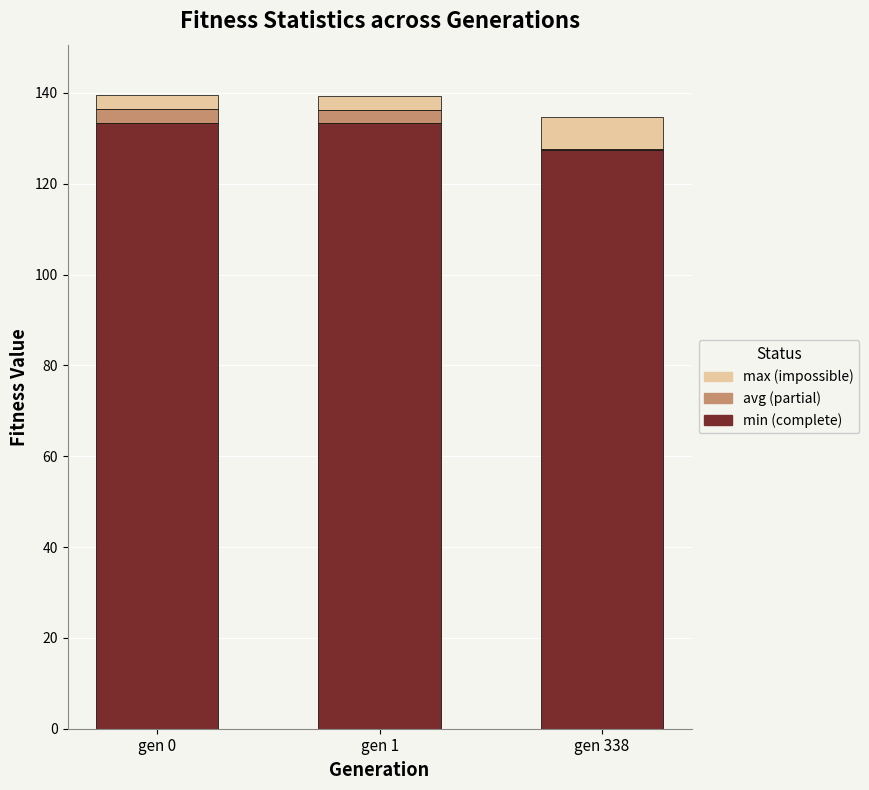

Is it true that min (complete) equals 186.9 at gen 0?

False